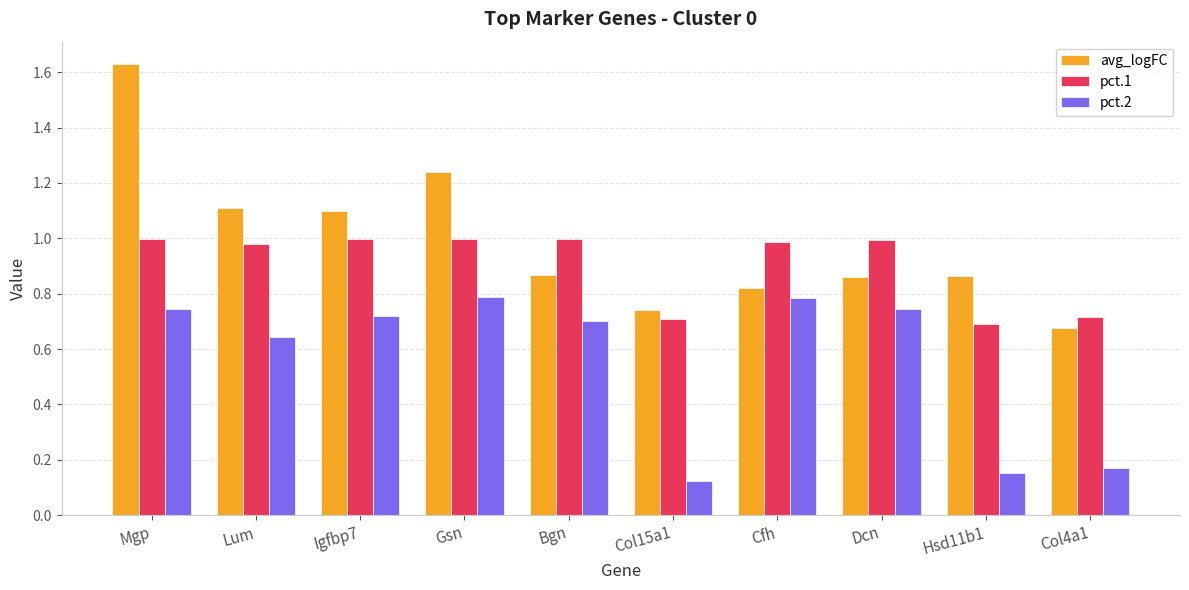

What is the sum of all avg_logFC values?

9.9